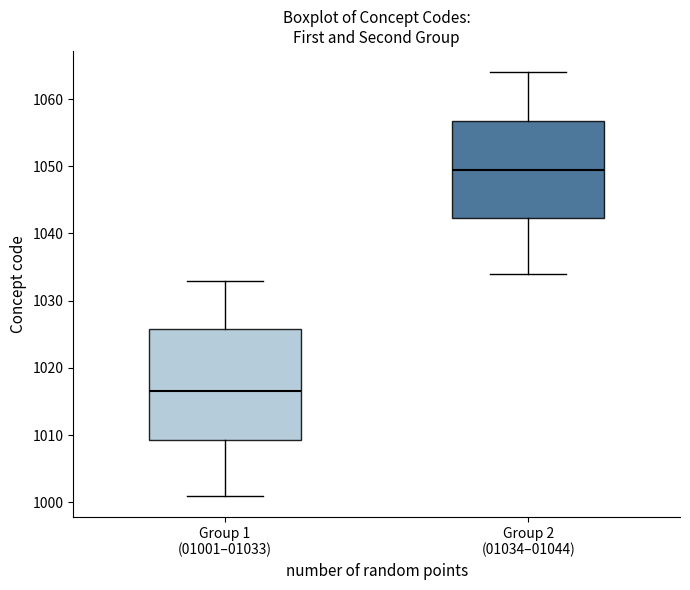

Reading left to right, transcribe this box plot: for each box, give where its median line is, the range the box spans, and where its two whiskers end, as read against the y-axis. The values are not printed on the chart, so give them approximately, as read against the axis.

Group 1 (01001–01033): median 1017, box 1009 to 1026, whiskers 1001 to 1033
Group 2 (01034–01044): median 1050, box 1042 to 1057, whiskers 1034 to 1064